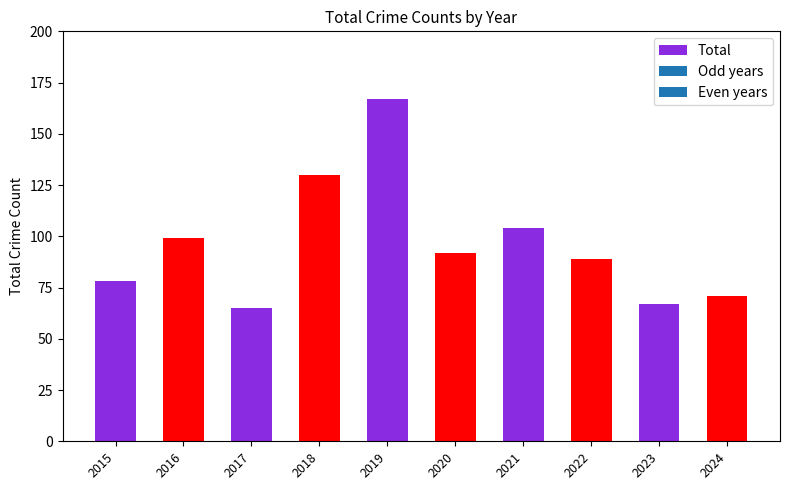

Rank the categories by value from highest to lowest.

2019, 2018, 2021, 2016, 2020, 2022, 2015, 2024, 2023, 2017